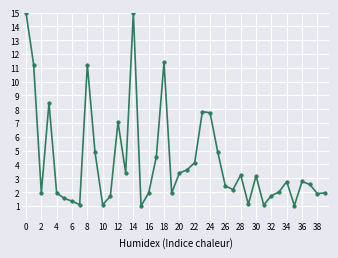

What is the value of the 35th point from the left?

2.8